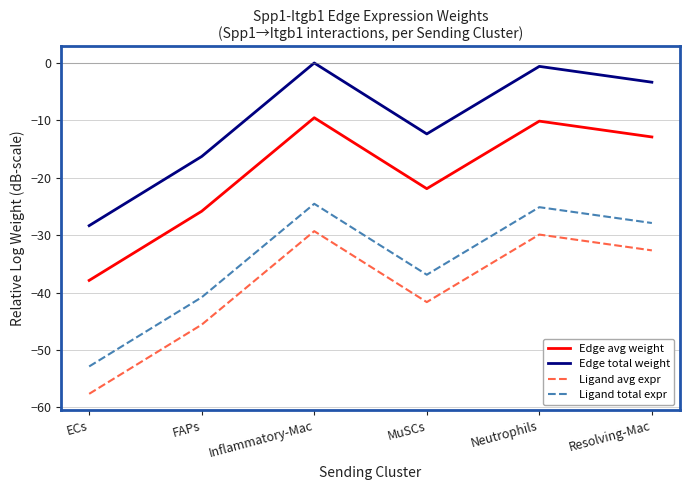

What is the total value across all series at Resolving-Mac?

-76.8